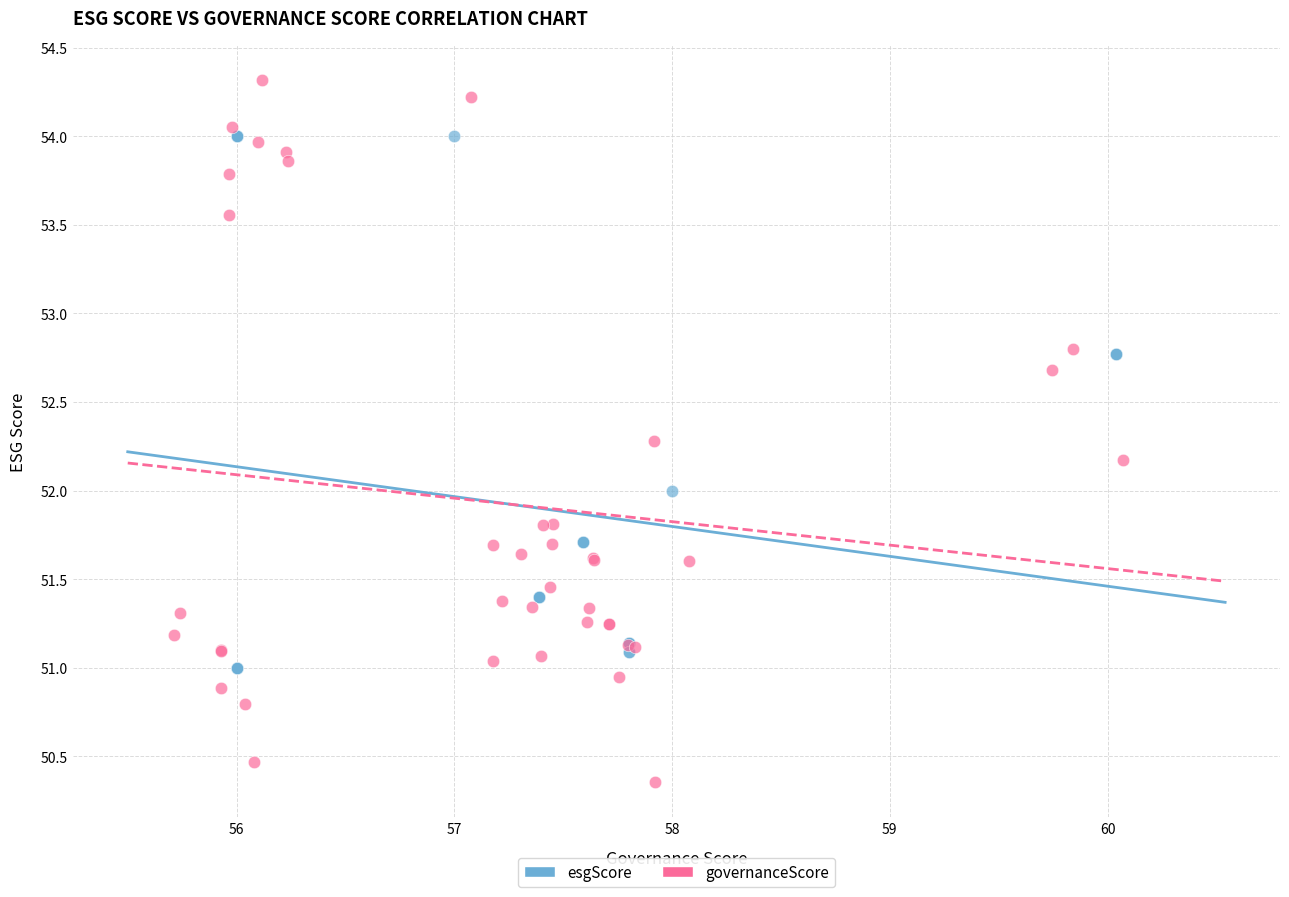

Which series has the largest Y range (max minus min)?

governanceScore